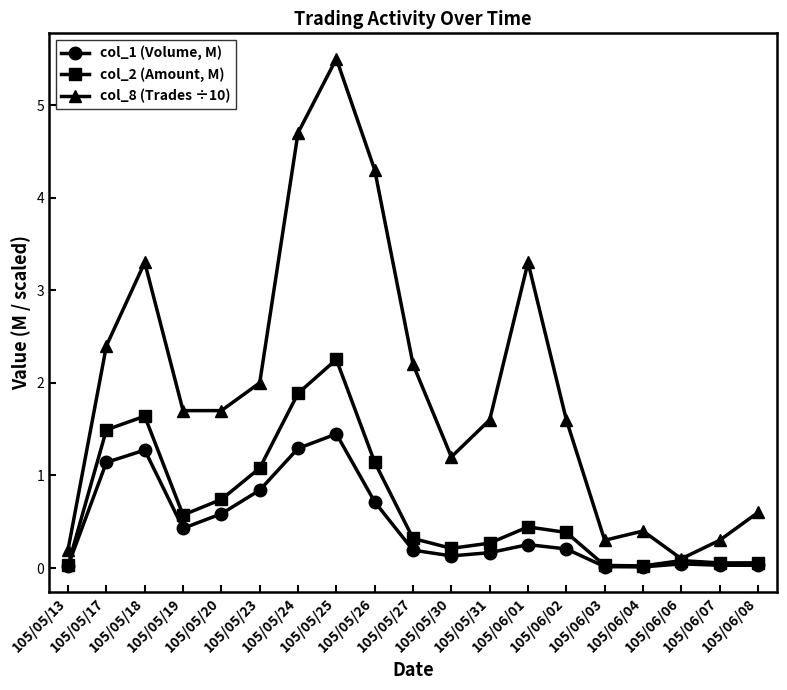

Which series has the largest total across all categories?

col_8 (Trades ÷10)